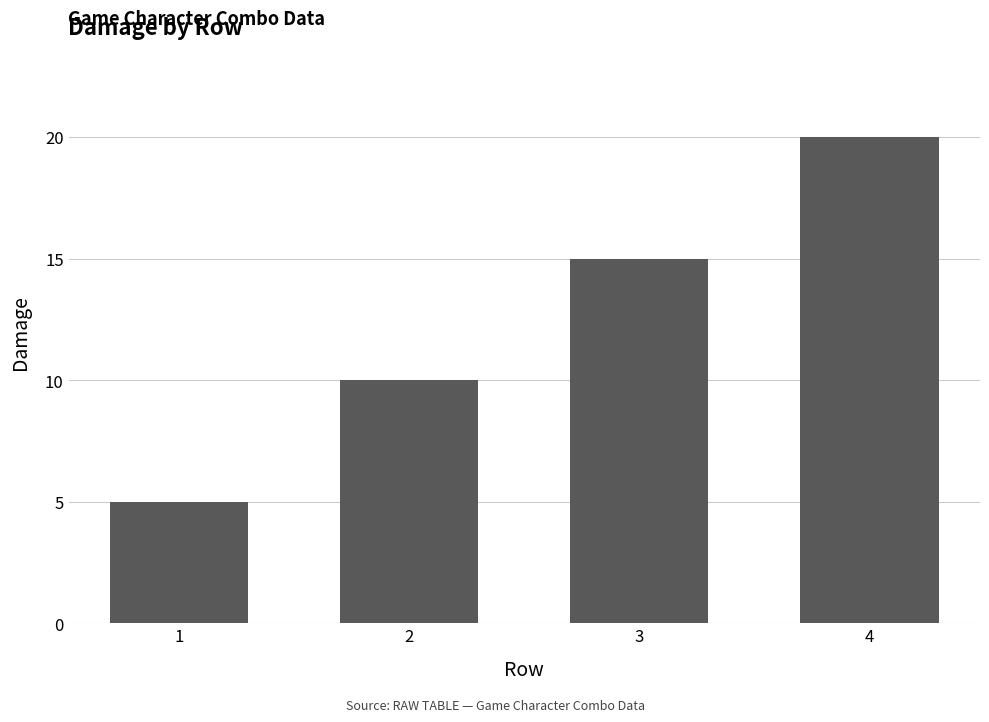

What is the change in value from 1 to 3?

+10